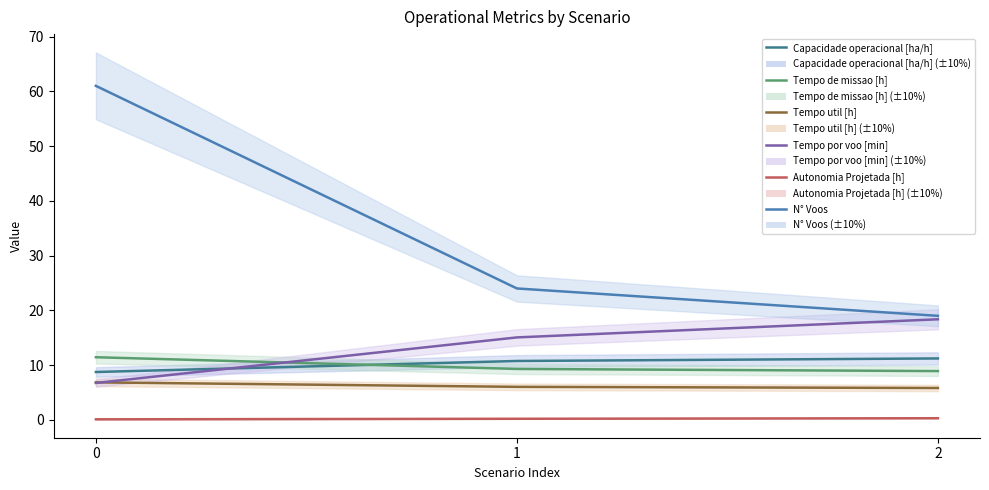

The value of Autonomia Projetada [h] at 1 is 0.1. True or false?

False